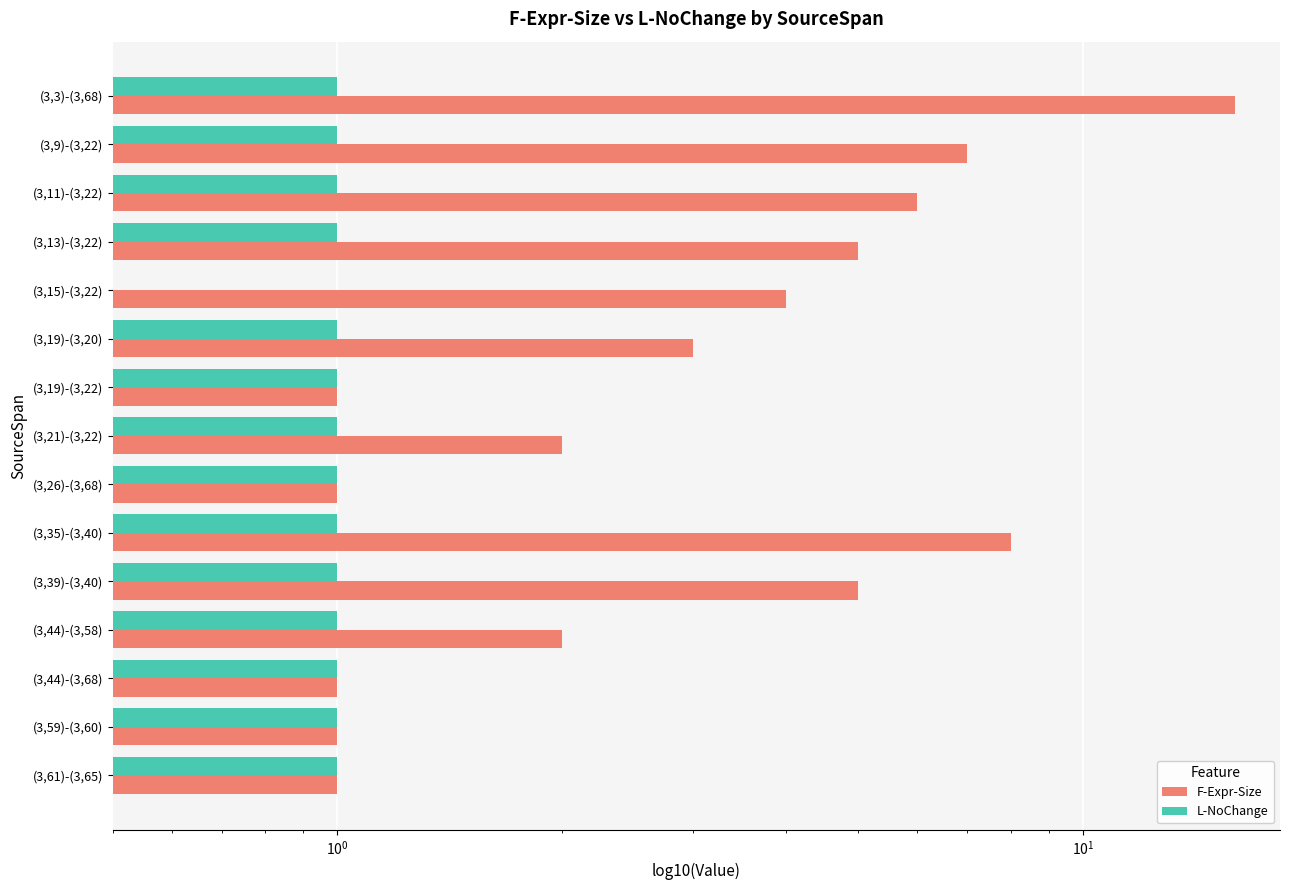

Which series has the widest spread of values?

F-Expr-Size